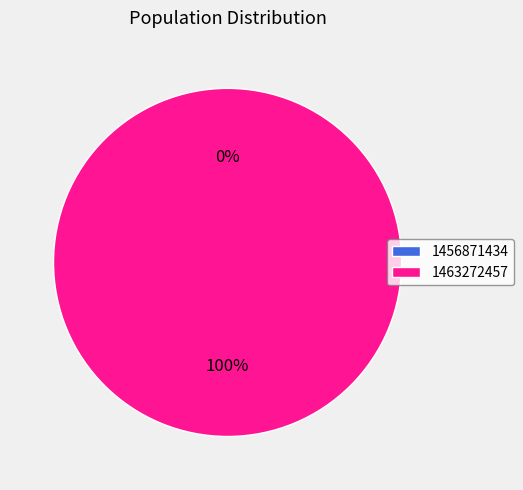

To the nearest percent, what is the average slice percentage?

50%